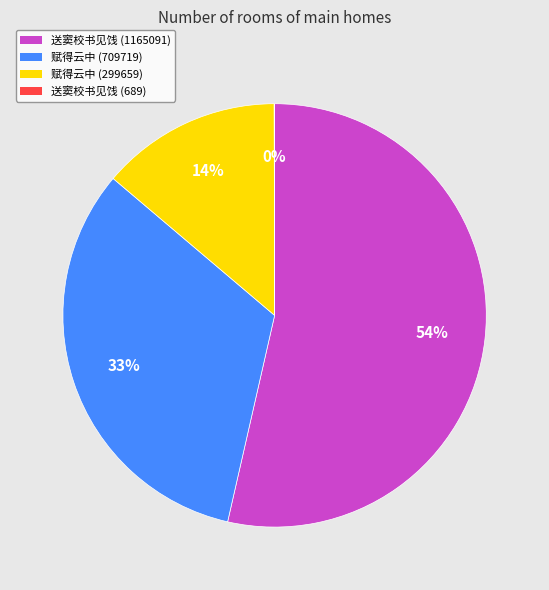

Is there a majority slice in this chart?

Yes